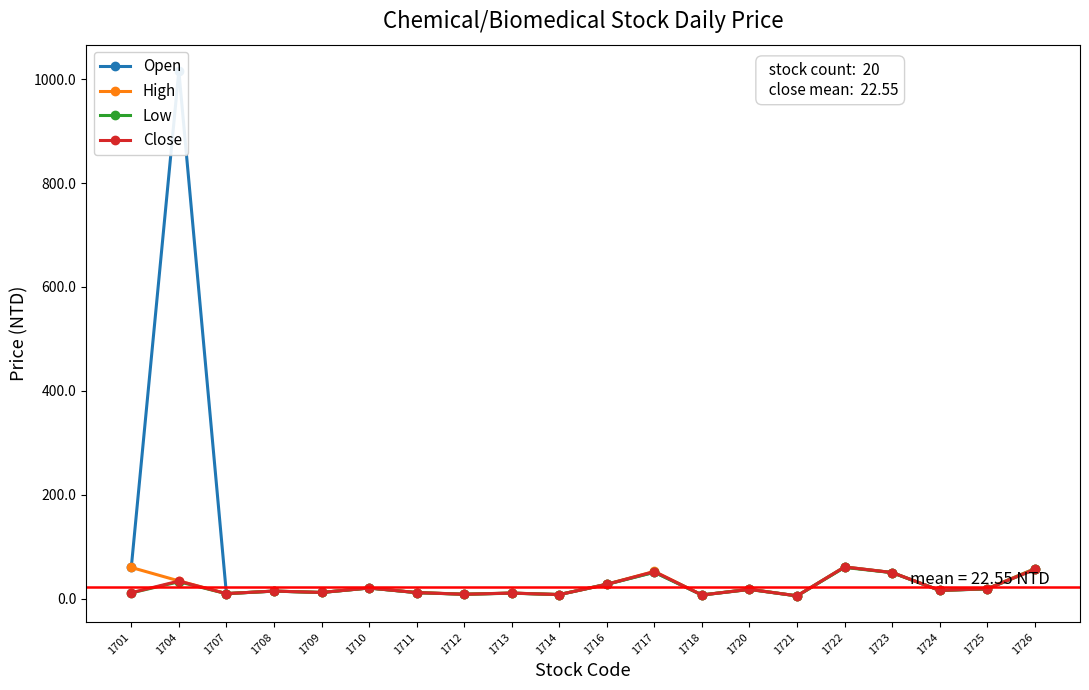

What is the spread (max minus min) of values at 1701?

49.0